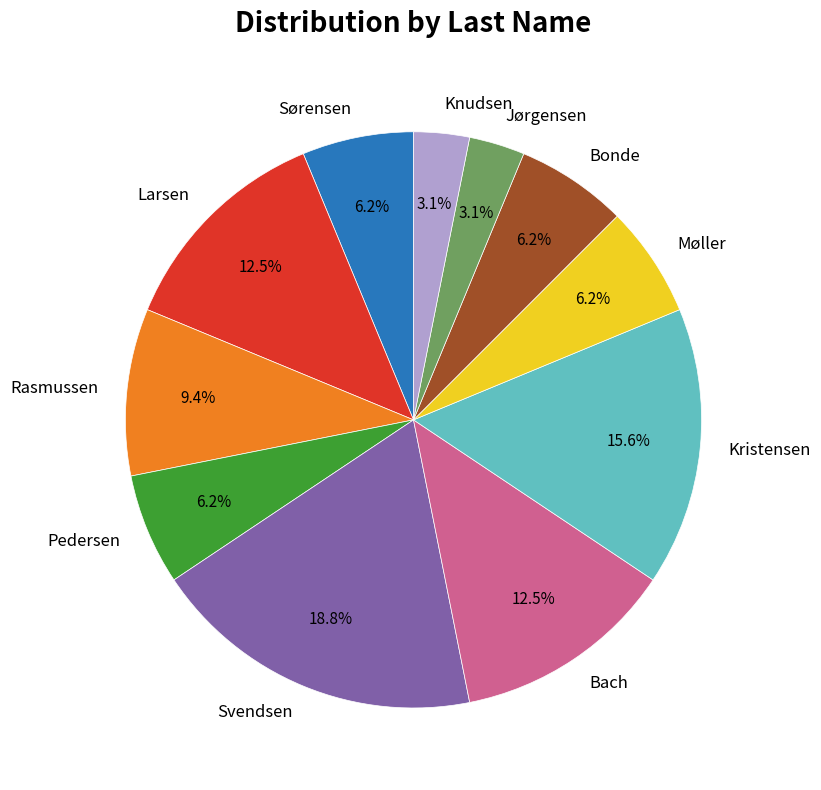

Between Kristensen and Møller, which is larger?

Kristensen